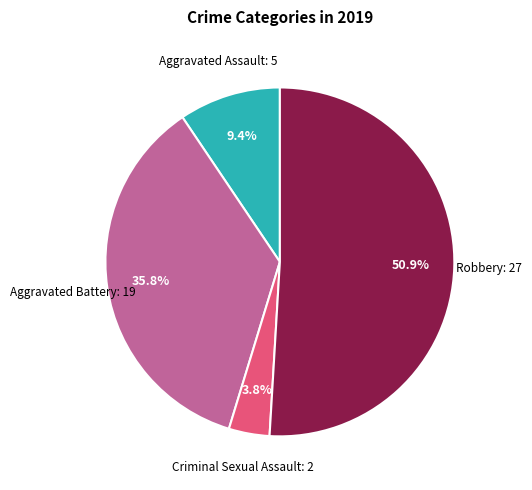

To the nearest percent, what is the average slice percentage?

25%